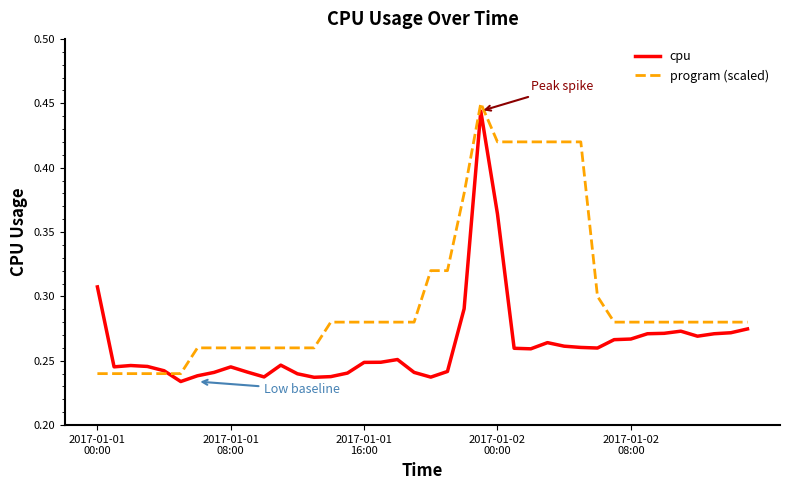

Rank the series by their average value, from highest to lowest.

program (scaled), cpu